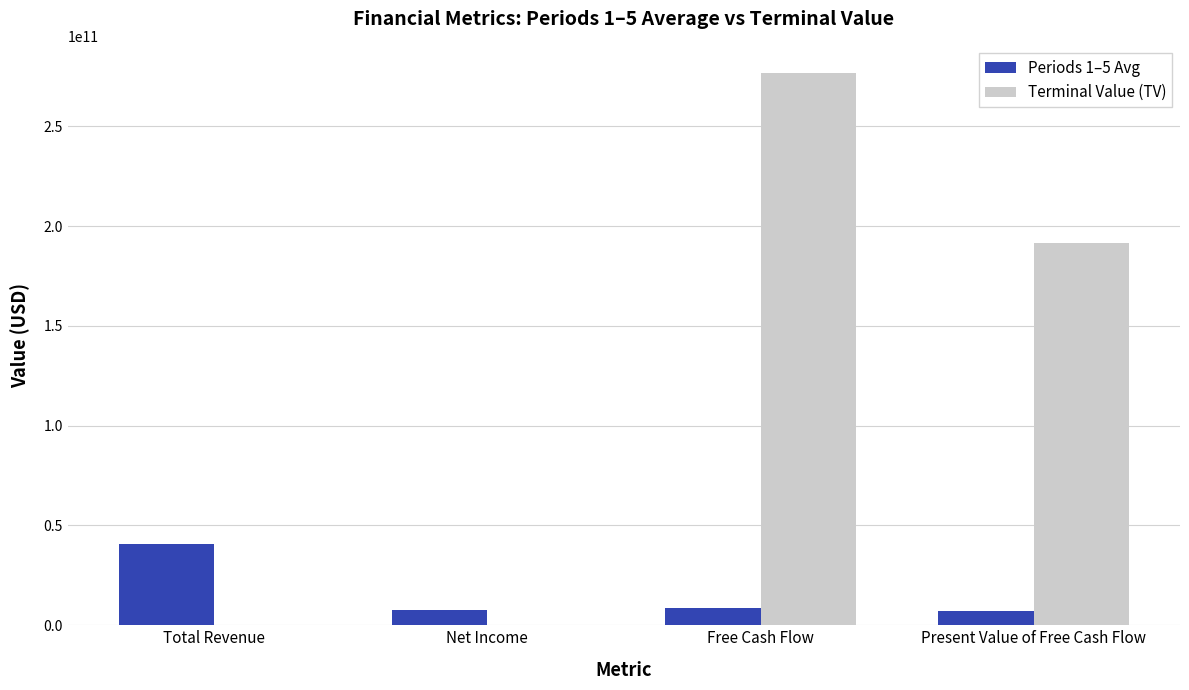

What is the highest value of the Periods 1–5 Avg series?

40906181572.4